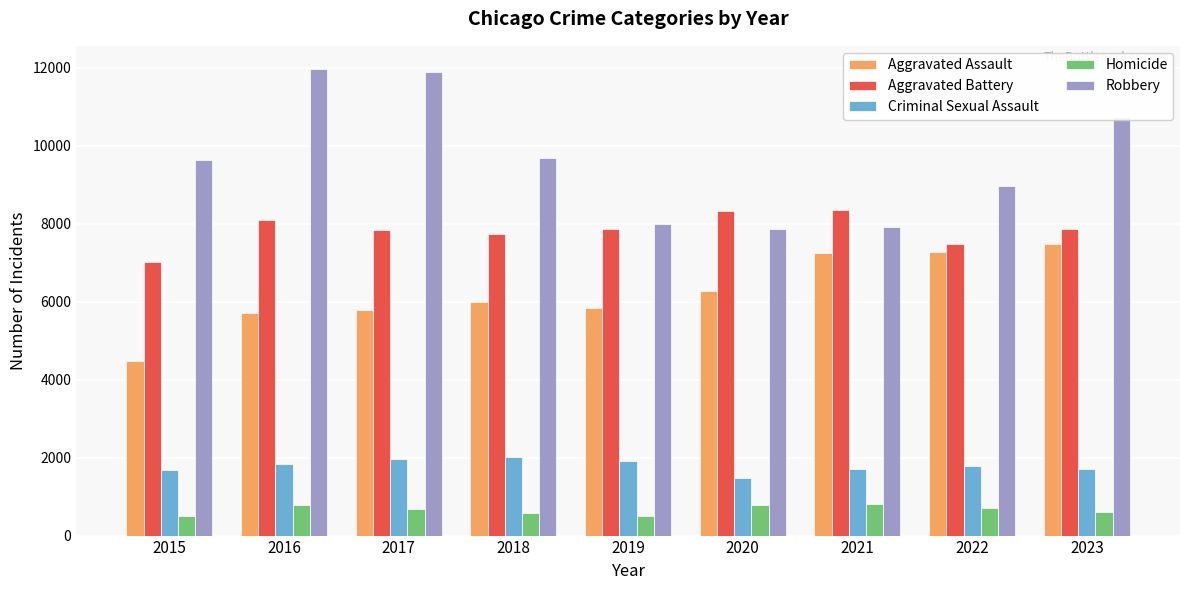

Which series changed the most between 2018 and 2023?

Aggravated Assault